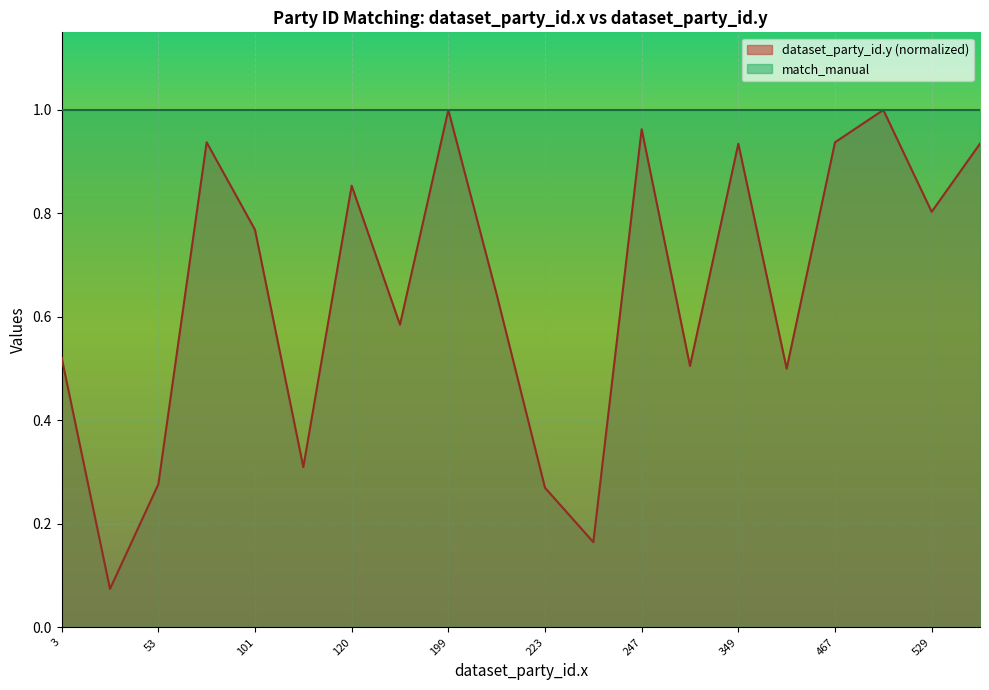

What is the value of the 11th point from the left?

0.3